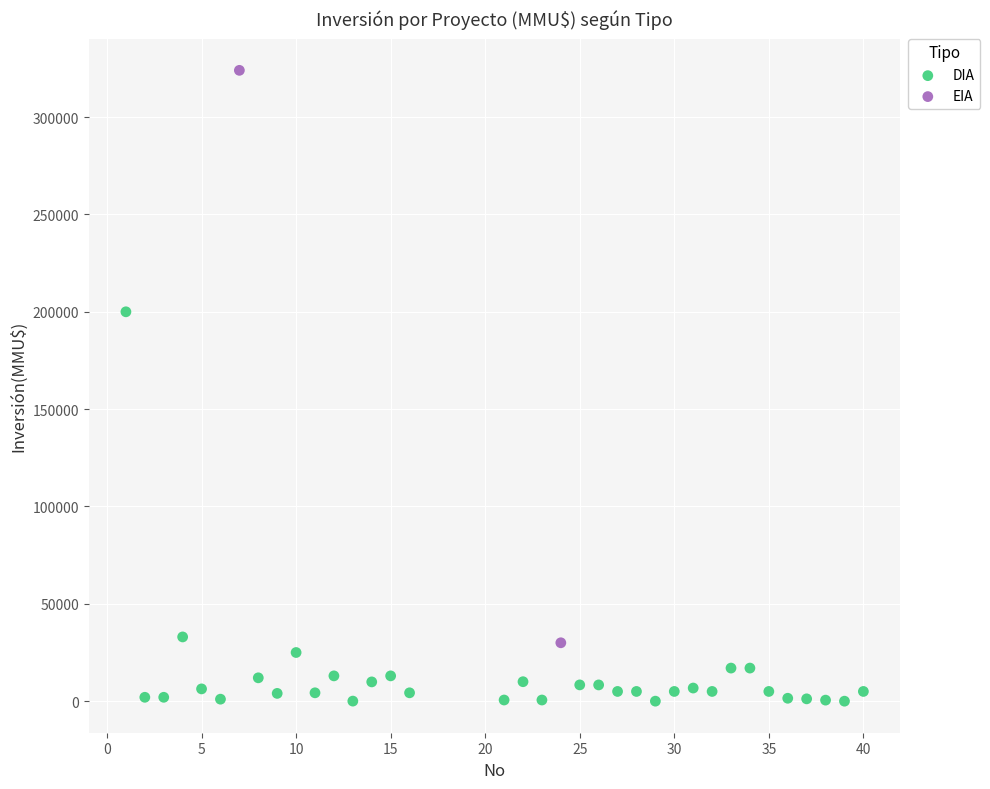

What are all the series names shown in the legend?

DIA, EIA